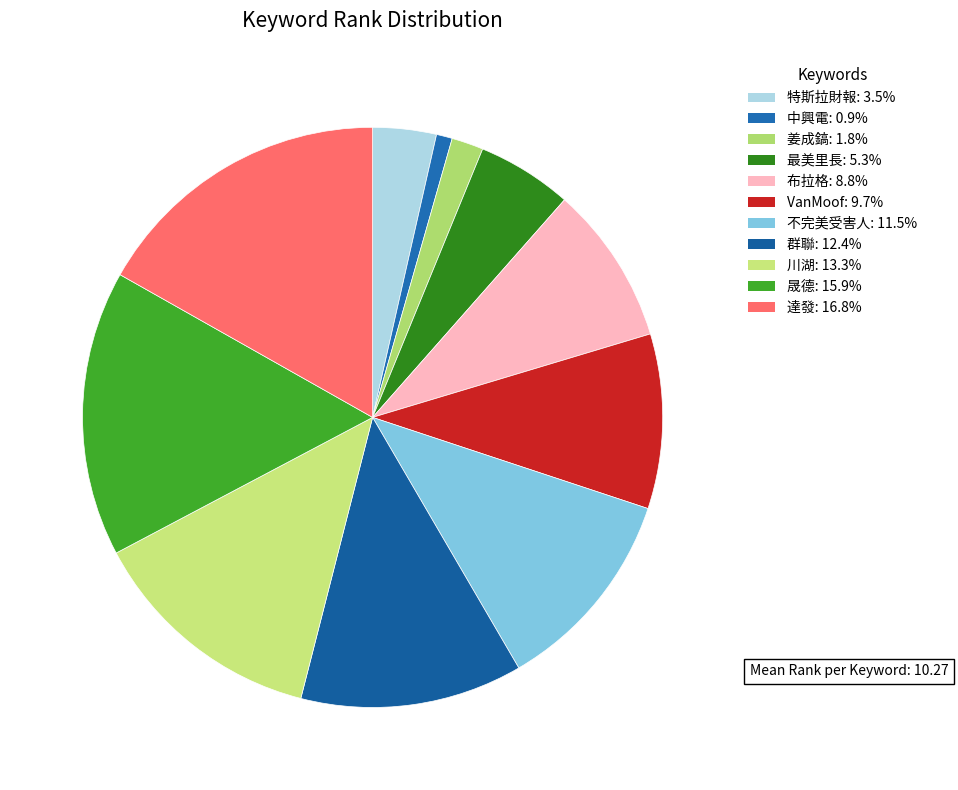

How many slices are in this pie chart?

11